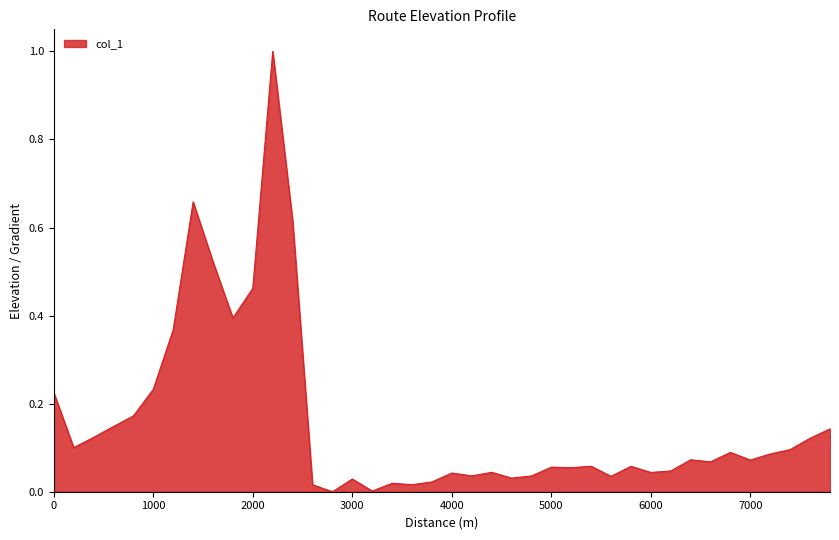

What is the difference between the maximum and minimum values?

1.0